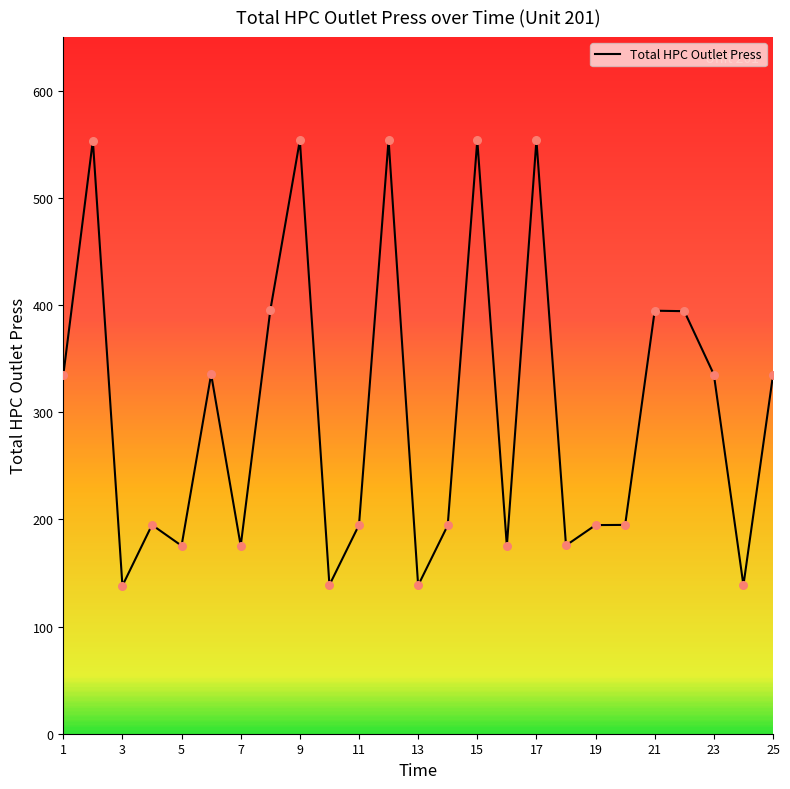

What is the smallest value displayed?

138.1